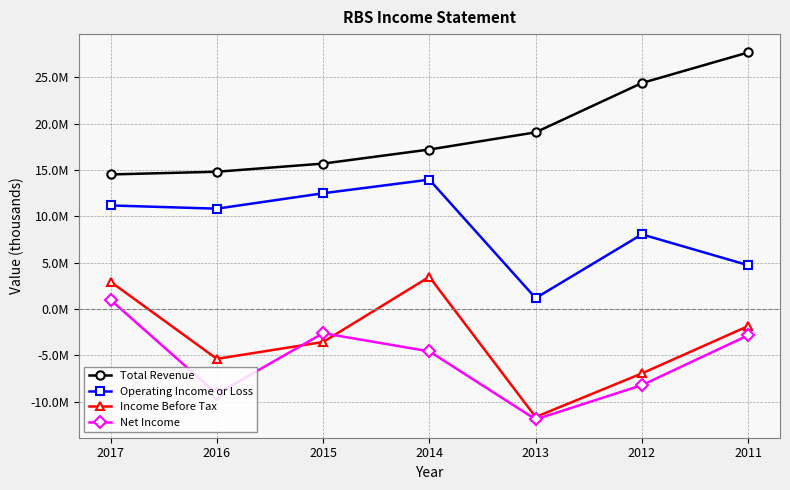

What are all the series names shown in the legend?

Total Revenue, Operating Income or Loss, Income Before Tax, Net Income